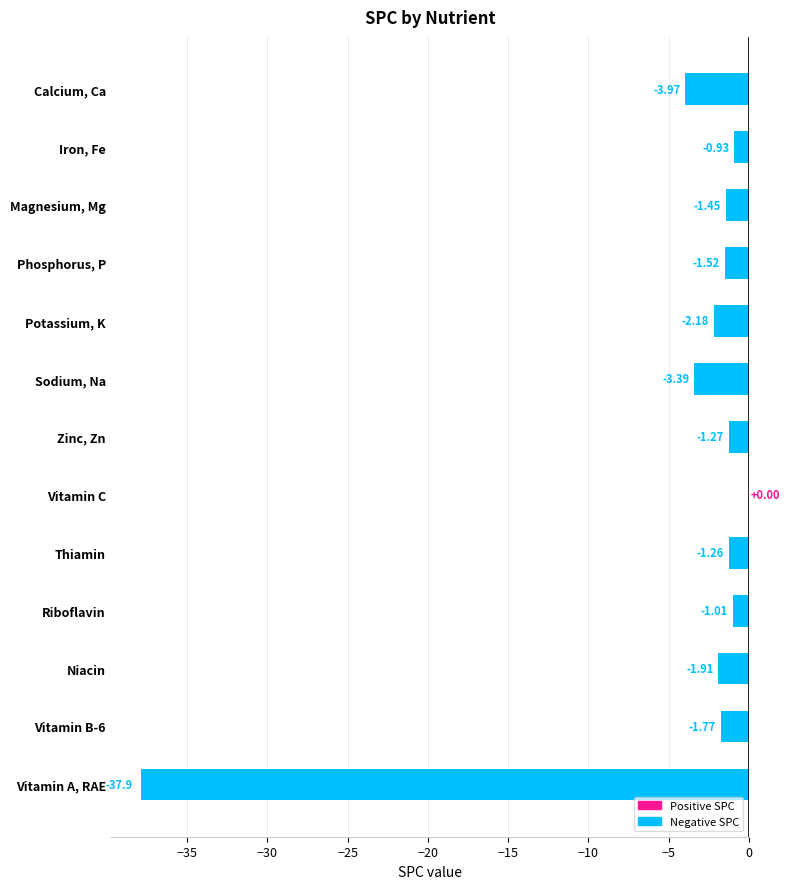

Between Magnesium, Mg and Sodium, Na, which is larger?

Magnesium, Mg